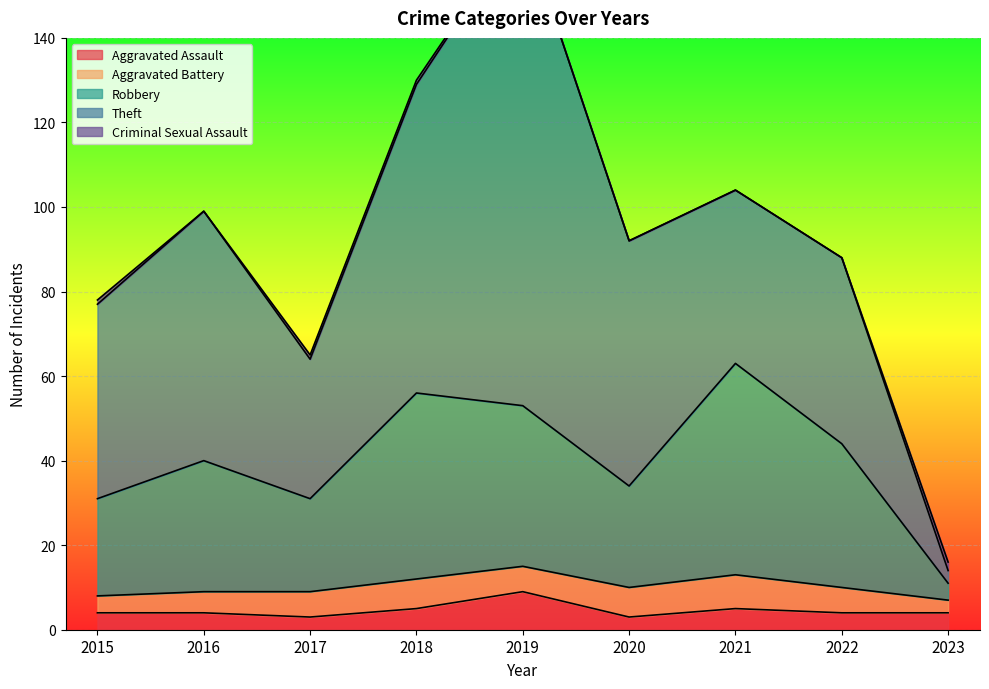

Which category has the highest value across all series?

2019